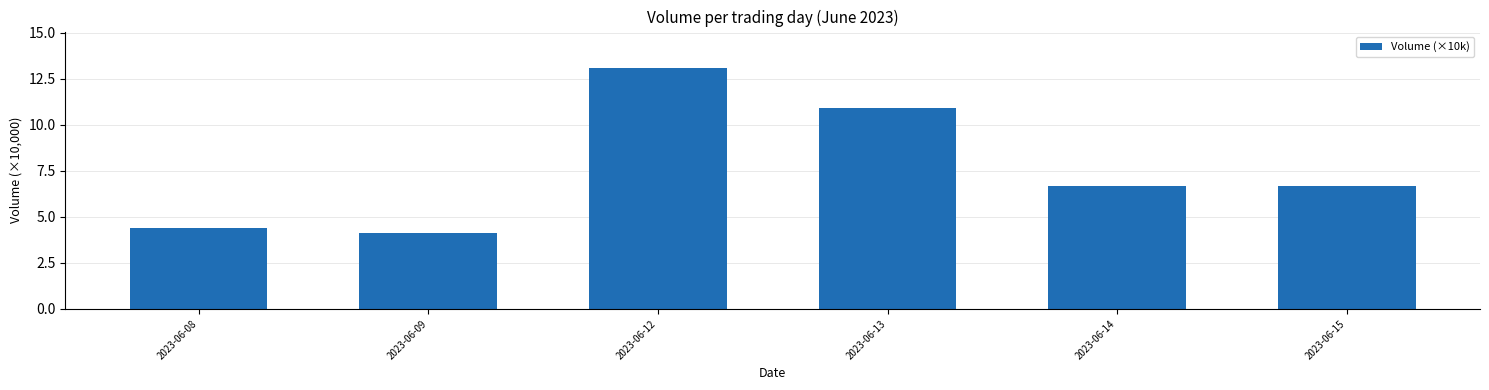

The chart shows a value of 13.1 at 2023-06-12. True or false?

True